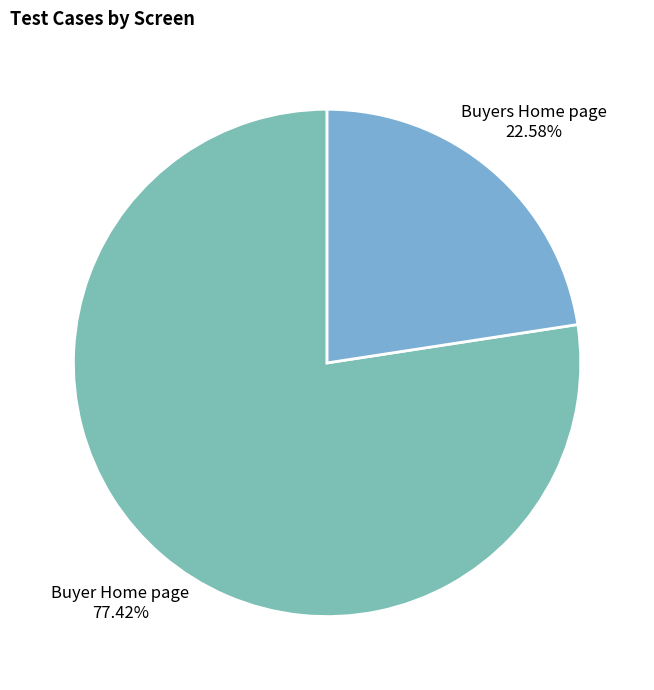

Rank the categories by value from lowest to highest.

Buyers Home page, Buyer Home page